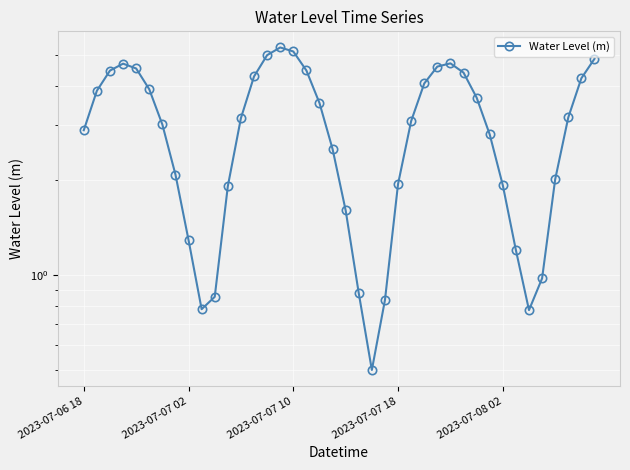

How many interior local valleys (lower than both neighbors) does the data have?

3